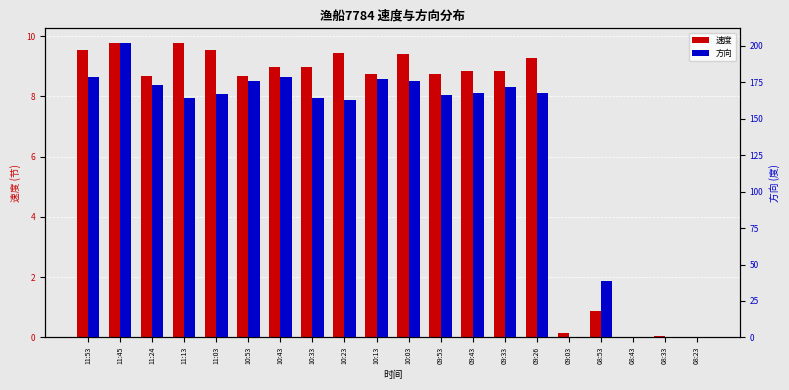

What is the difference between the highest and lowest values at 11:24?

164.3